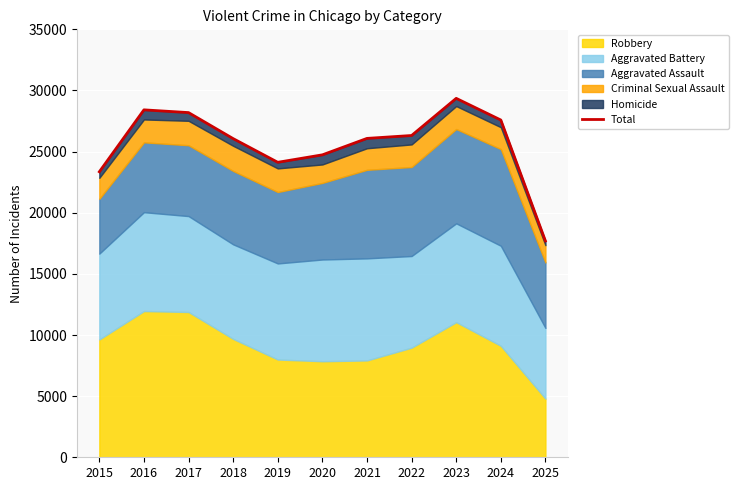

How many points are lower than both their immediate neighbors (excluding endpoints)?

1